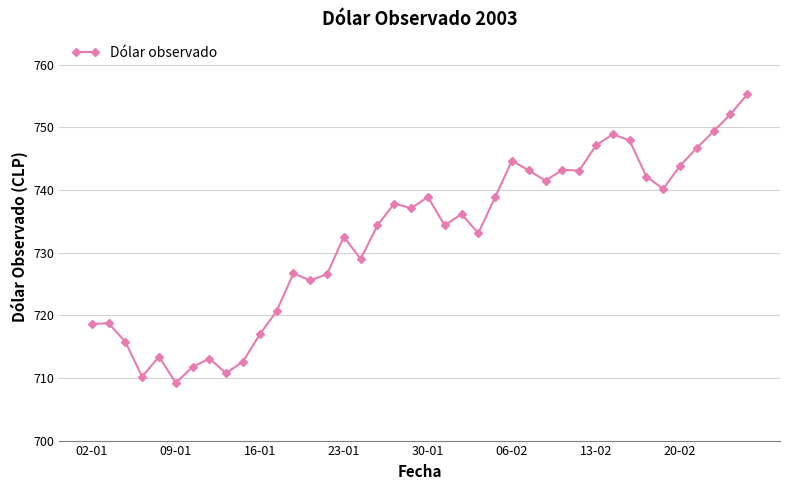

What is the value of the 17th point from the left?

729.0